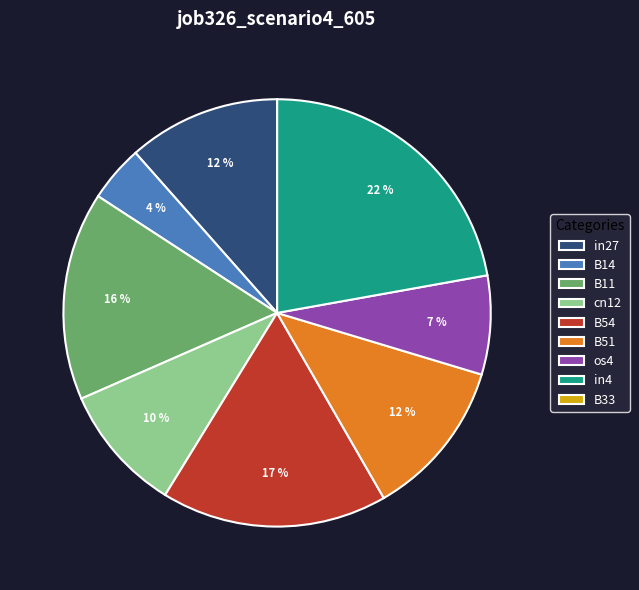

What is the largest slice in the pie chart?

in4